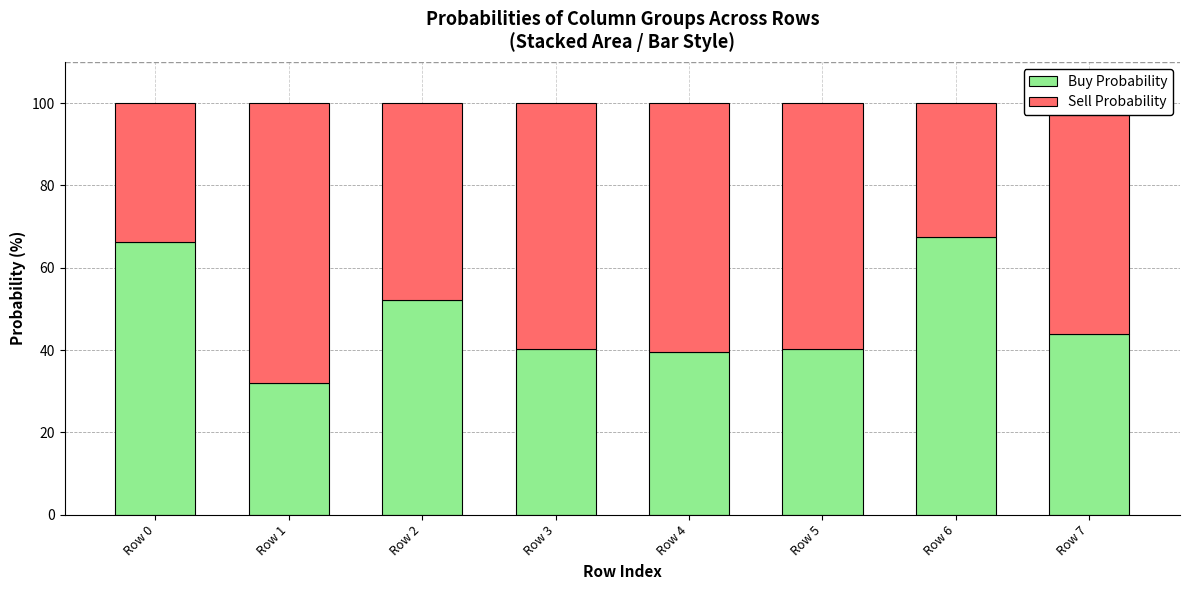

Is it true that Buy Probability equals 53.3 at Row 3?

False